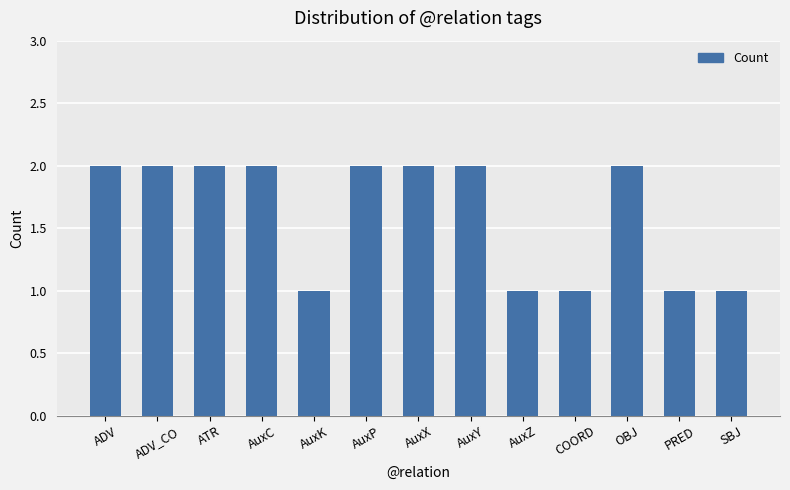

Approximately how many times larger is the value at AuxC compared to ATR?

1.0